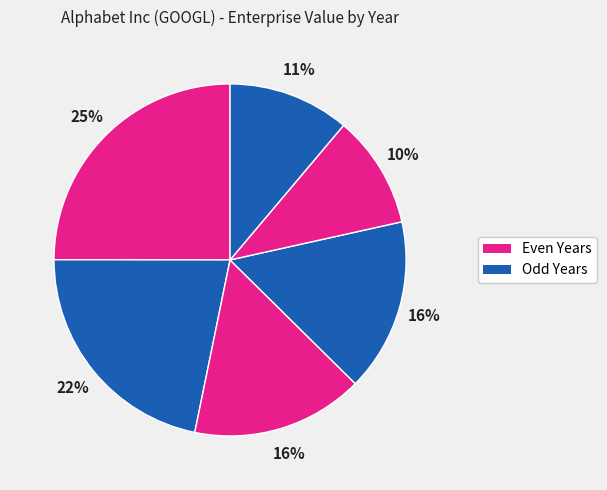

Which slice is the smallest?

FY 2014